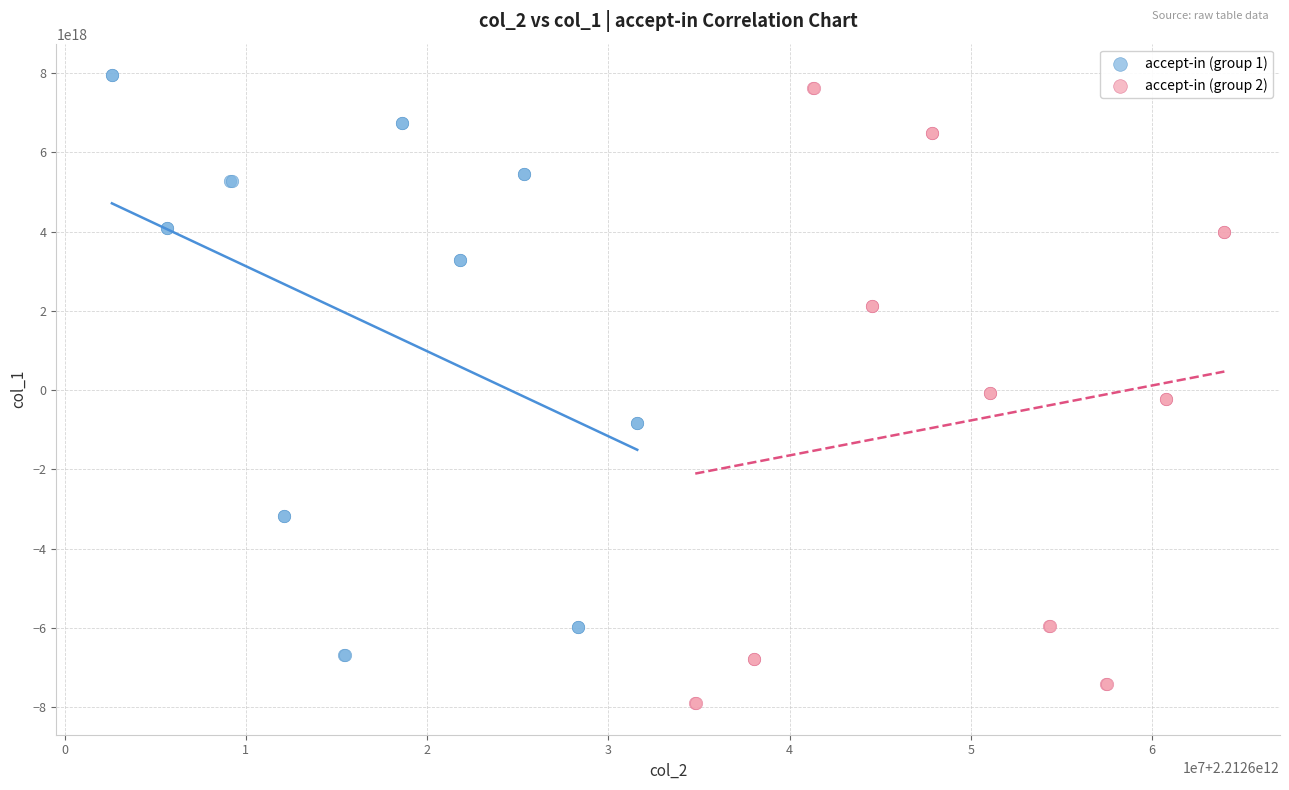

Which series contains the lowest Y value?

accept-in (group 2)